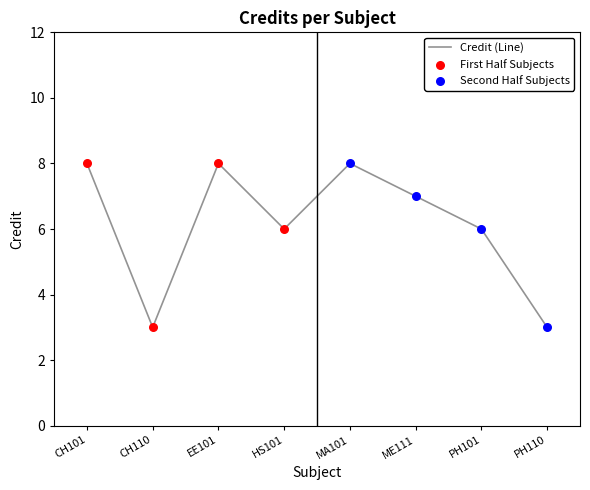

What is the change in value from EE101 to HS101?

-2